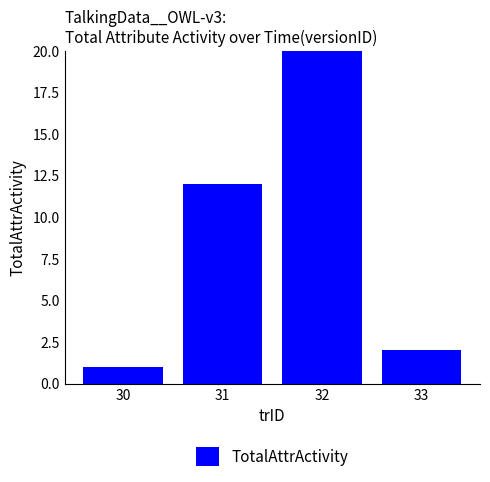

How many bars are there in total?

4